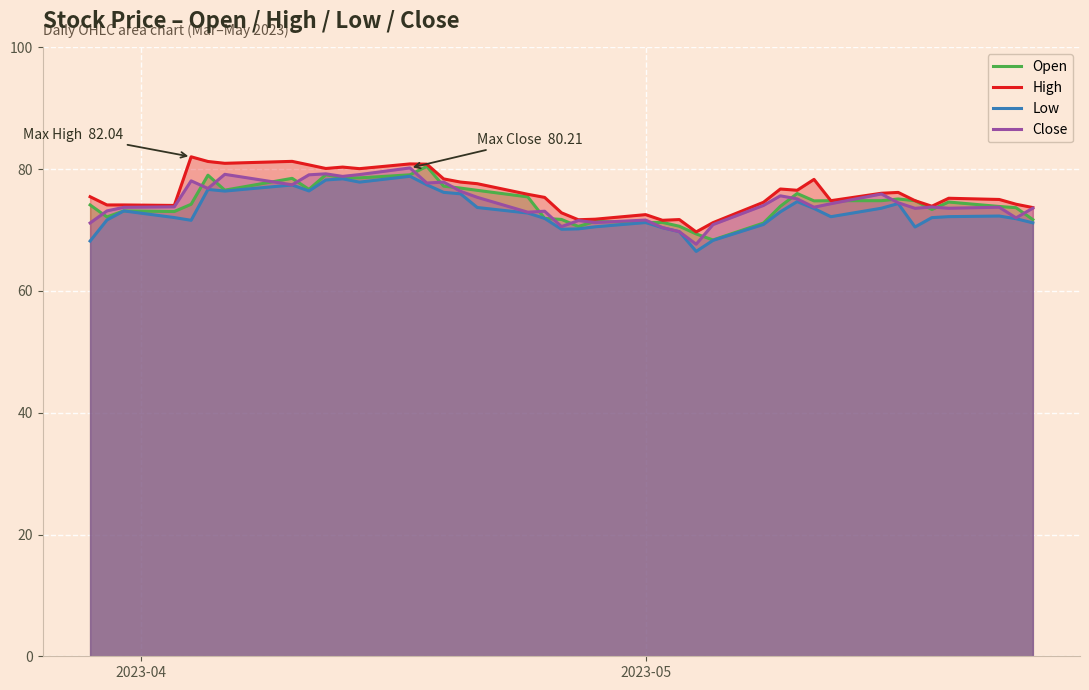

Does the chart display data point markers on the line(s)?

No